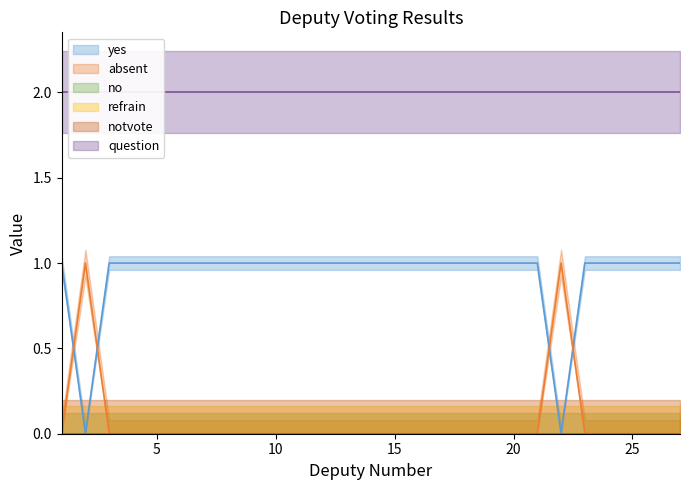

Does the chart have visible grid lines?

No